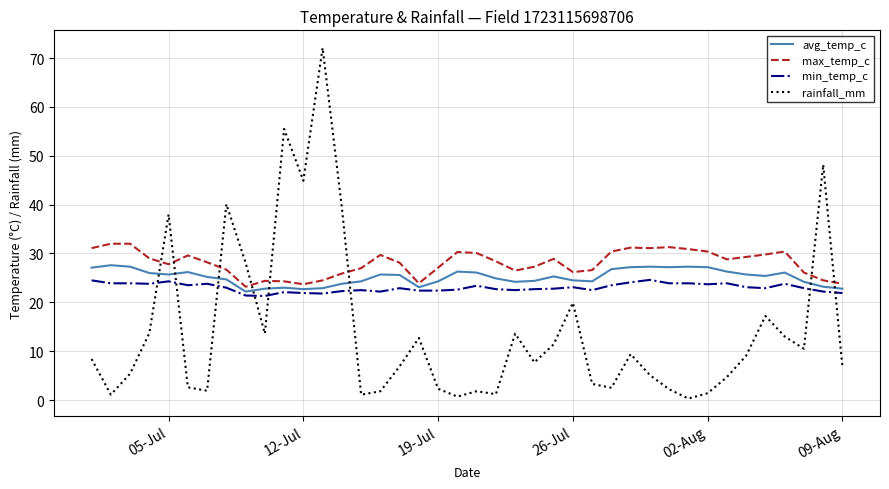

How many times do rainfall_mm and avg_temp_c cross each other?

8